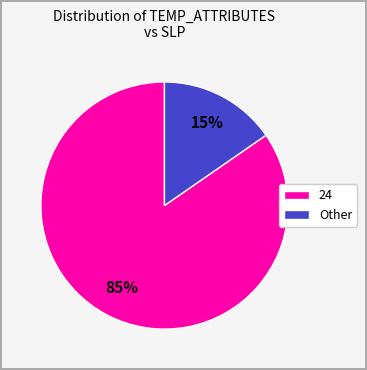

Rank the categories by value from lowest to highest.

Other, 24